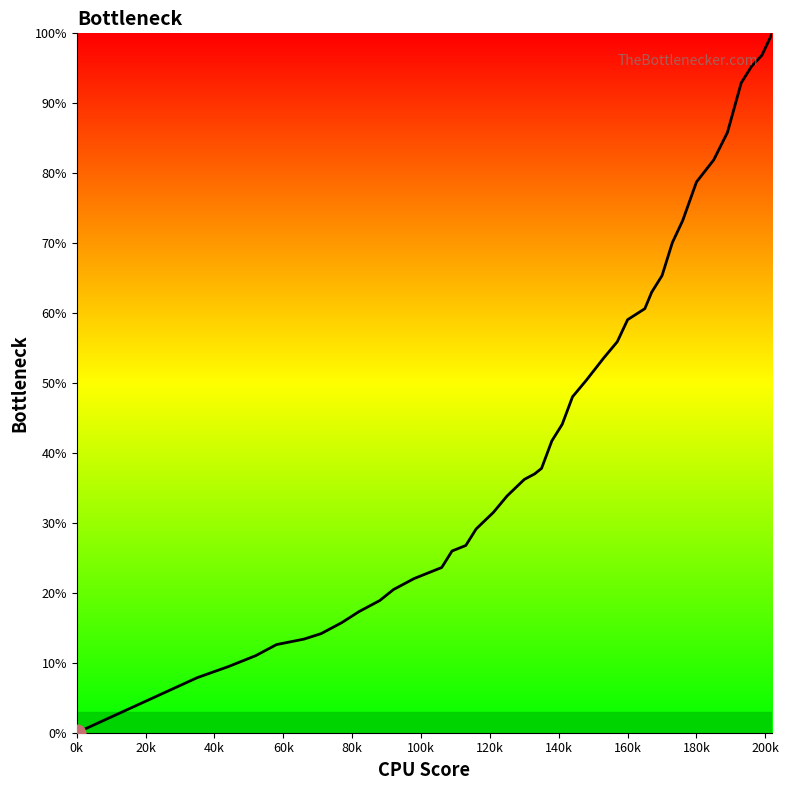

True or false: the data shows -31.1 at 0k.

False